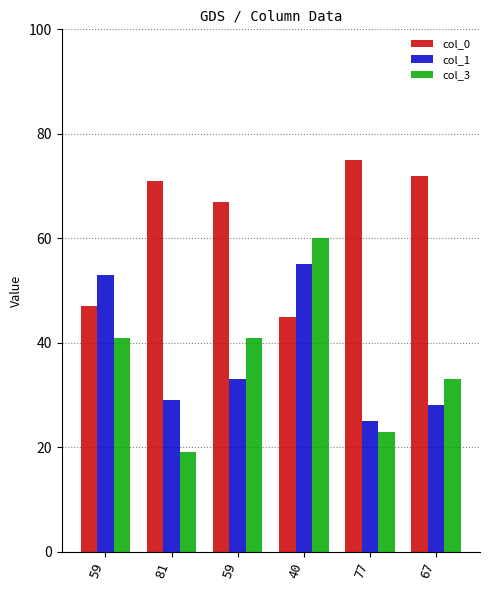

How many categories are shown in the chart?

6